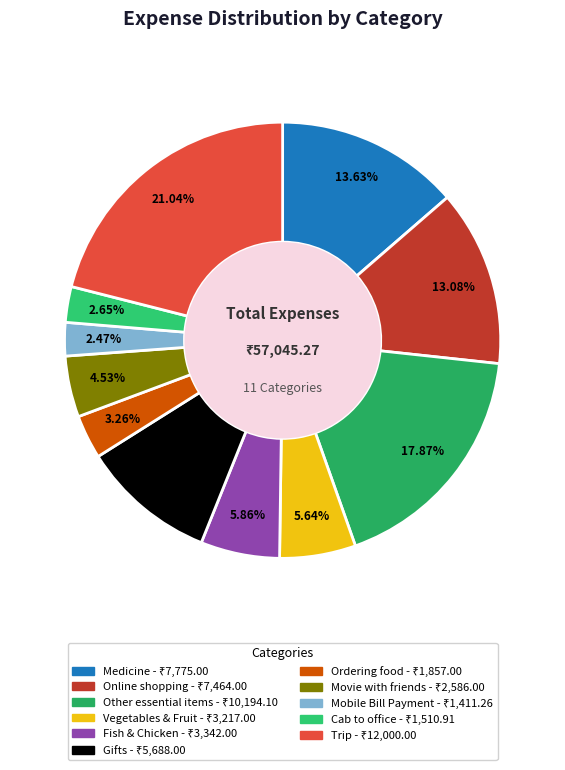

Is it true that Online shopping is 13% of the pie?

True